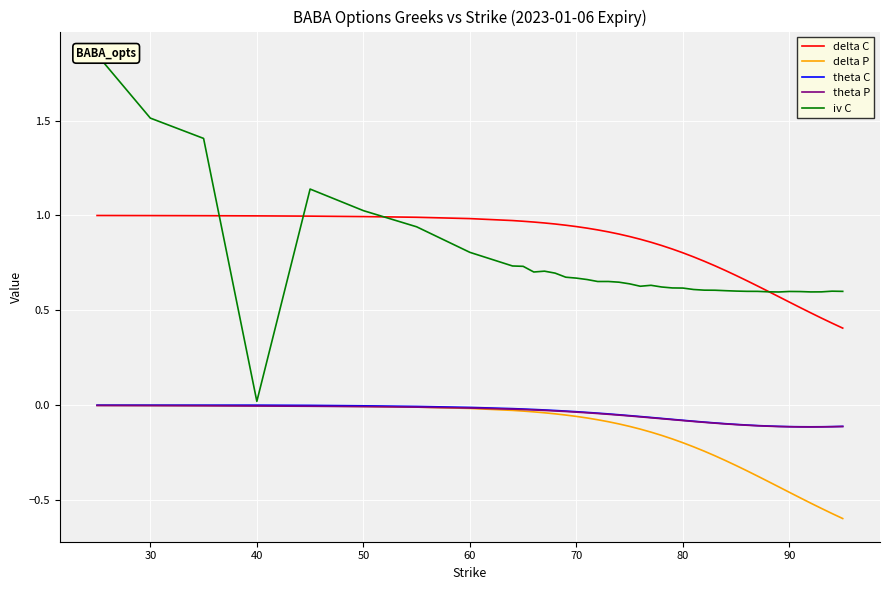

Which series has the widest spread of values?

iv C